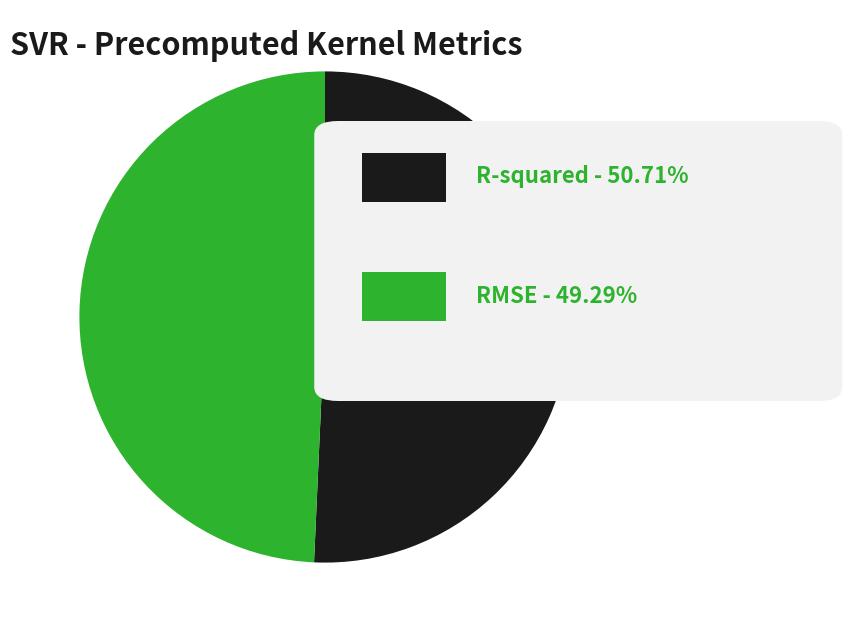

Is there a majority slice in this chart?

Yes